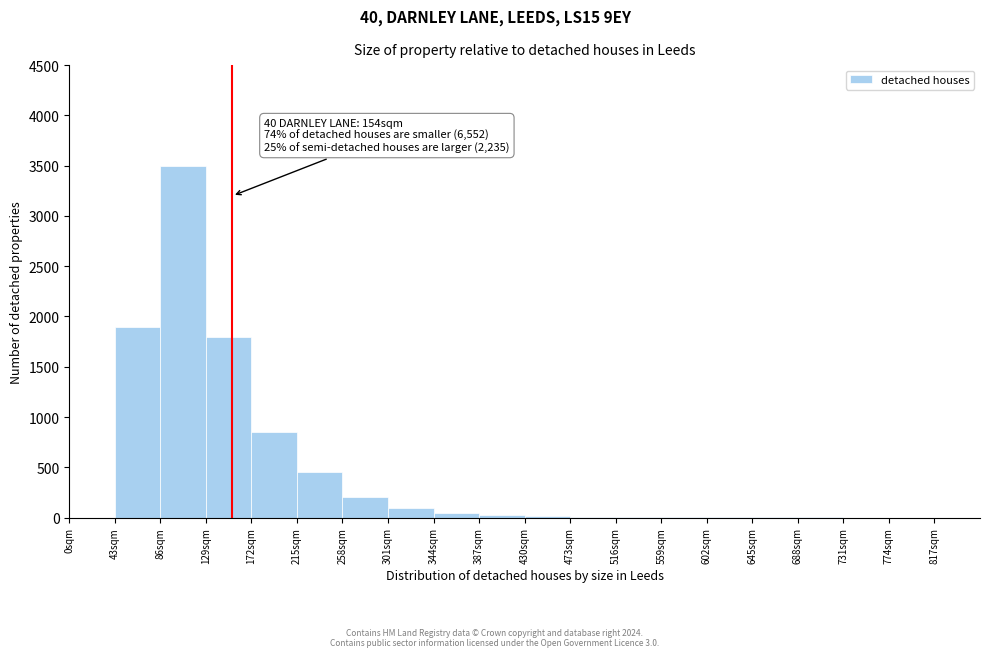

Which range on the x-axis has the tallest bar?

86 to 129